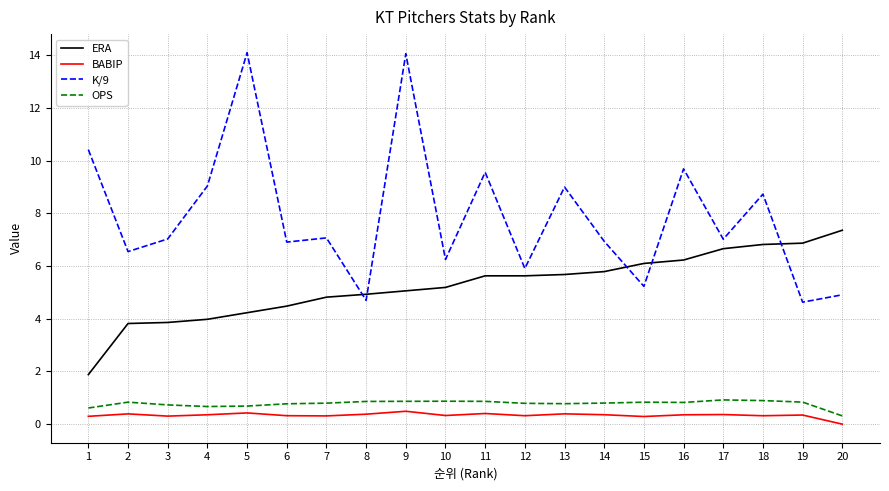

What value does the K/9 series have at 12?

5.9